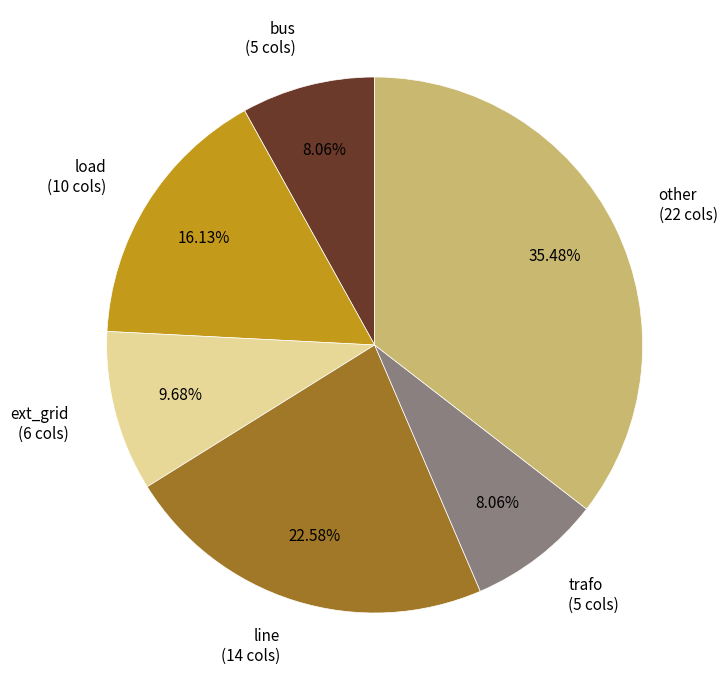

Between line and ext_grid, which is larger?

line